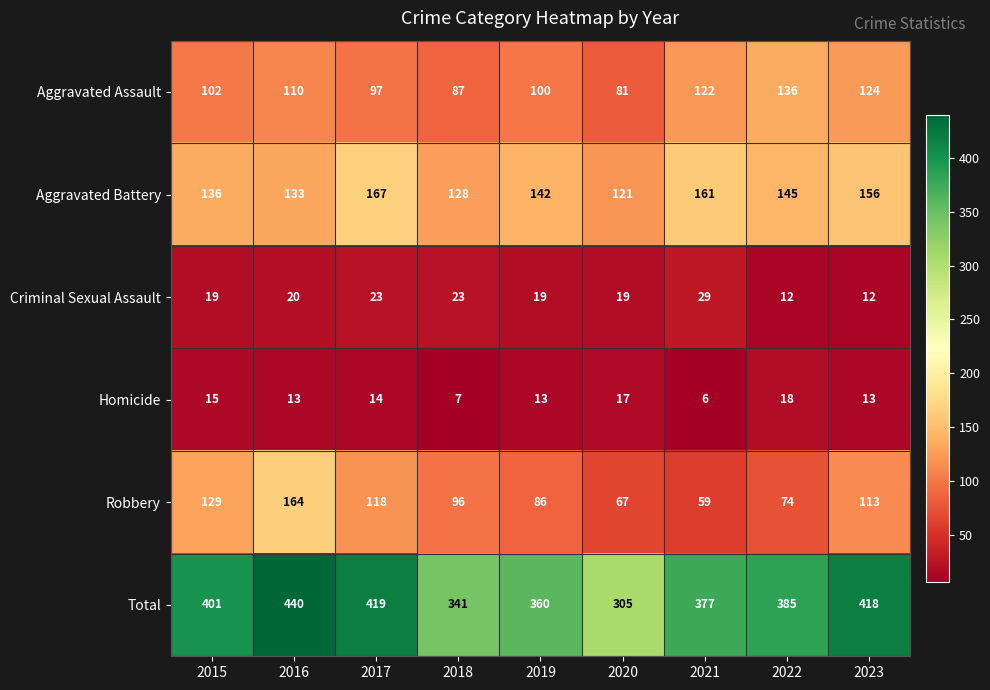

Is it true that Aggravated Assault equals 137 at 2017?

False